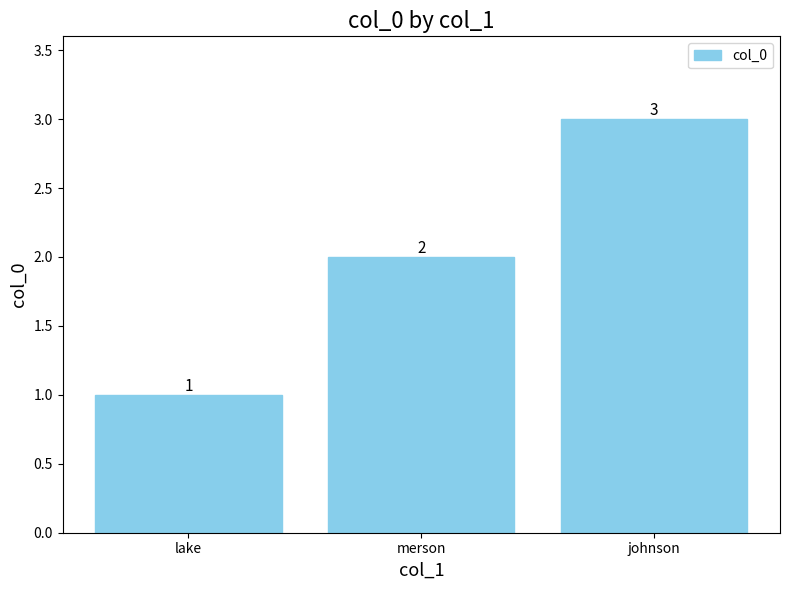

How many bars are there in total?

3